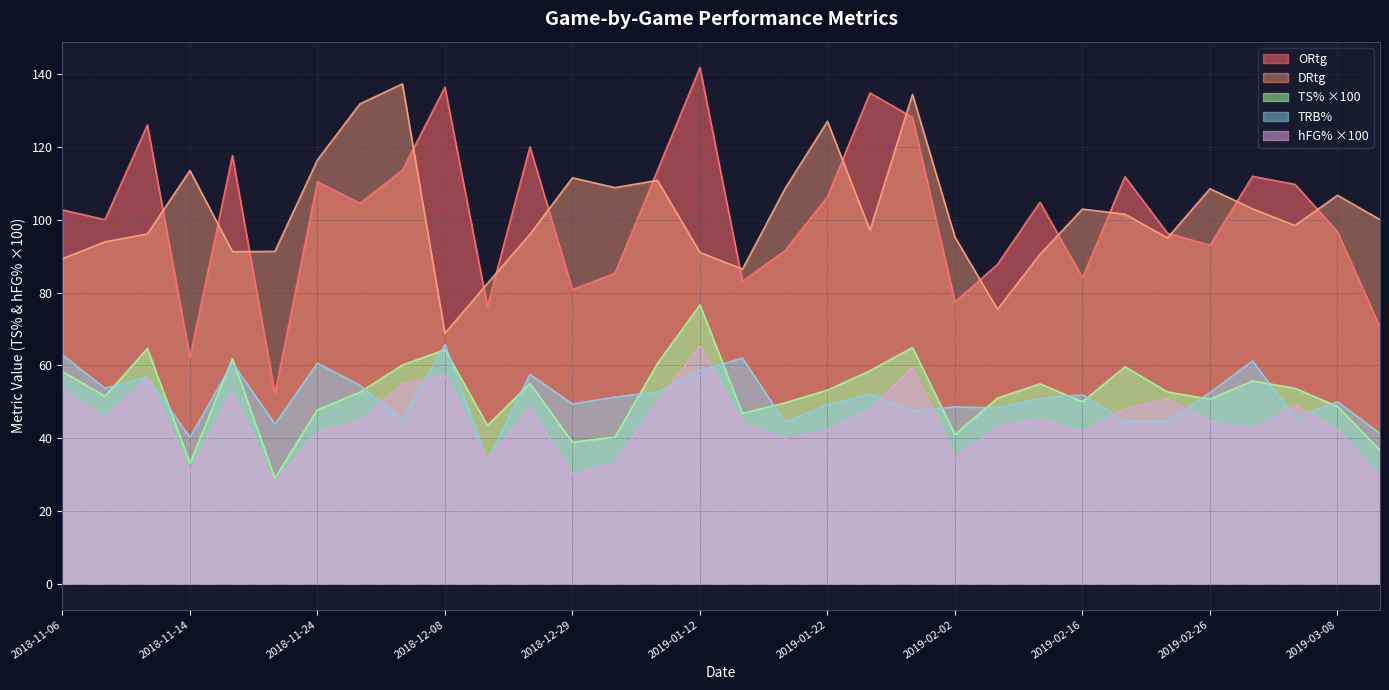

Which category has the highest value in the DRtg series?

2018-12-01